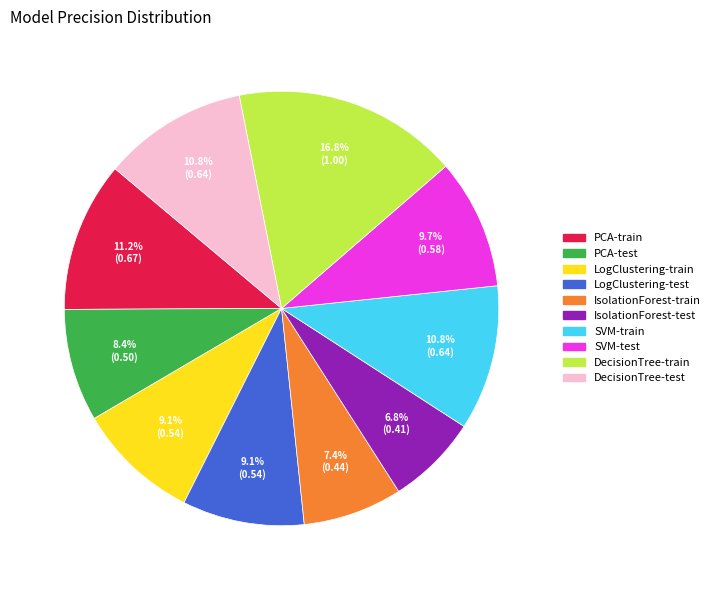

True or false: LogClustering-train accounts for 1% of the total.

False